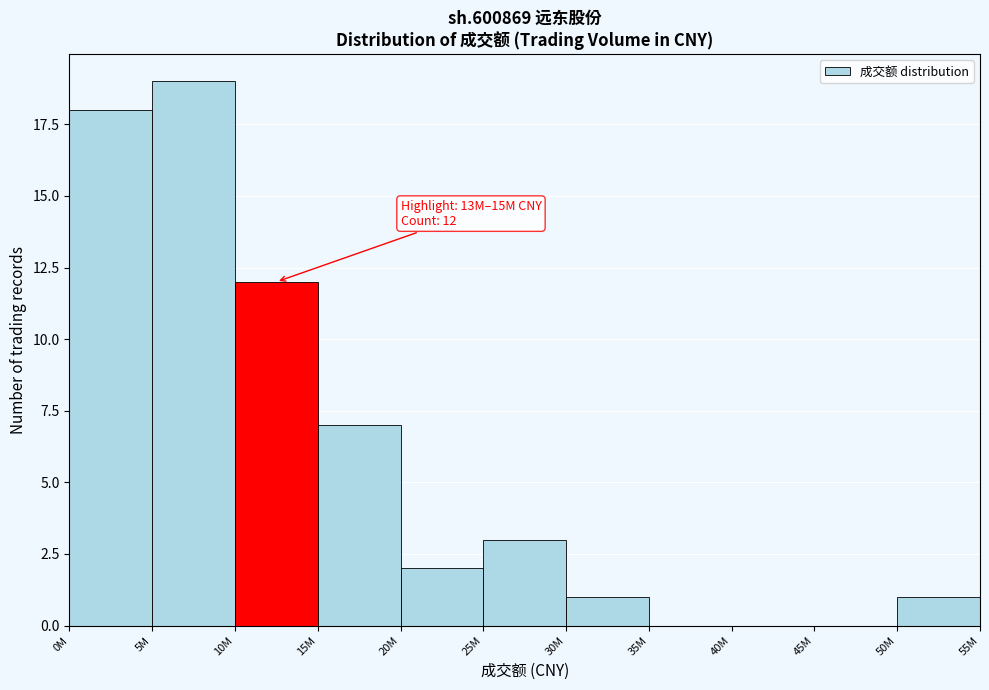

Reading right to left, transcribe all the data shown in this chart.

50M=1	45M=0	40M=0	35M=0	30M=1	25M=3	20M=2	15M=7	10M=12	5M=19	0M=18